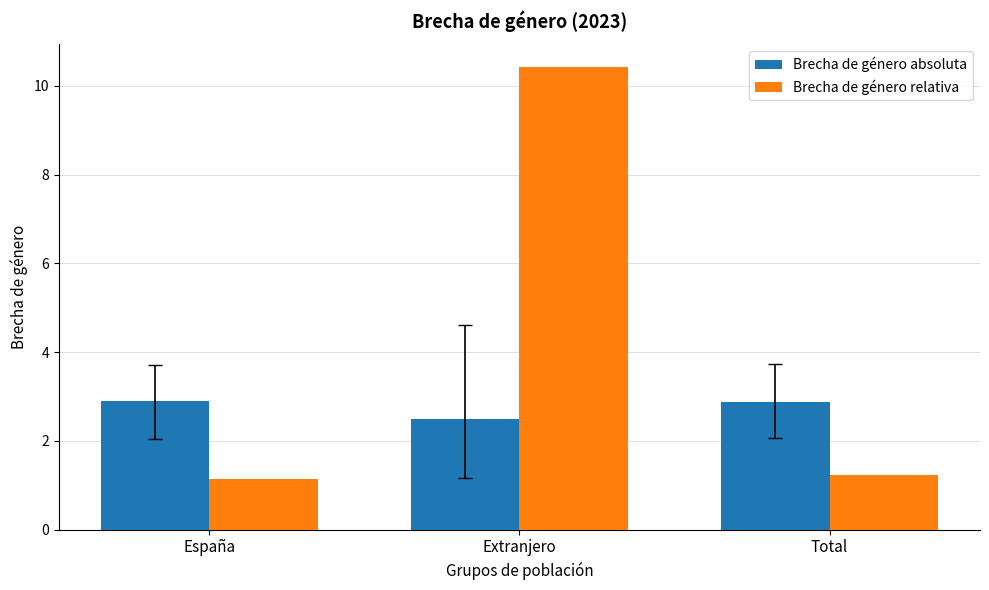

What is the label of the 2nd bar from the left?

Extranjero